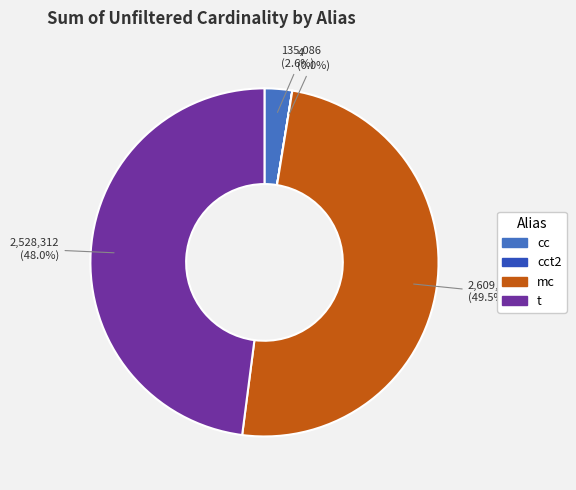

To the nearest percent, what is the average slice percentage?

25%